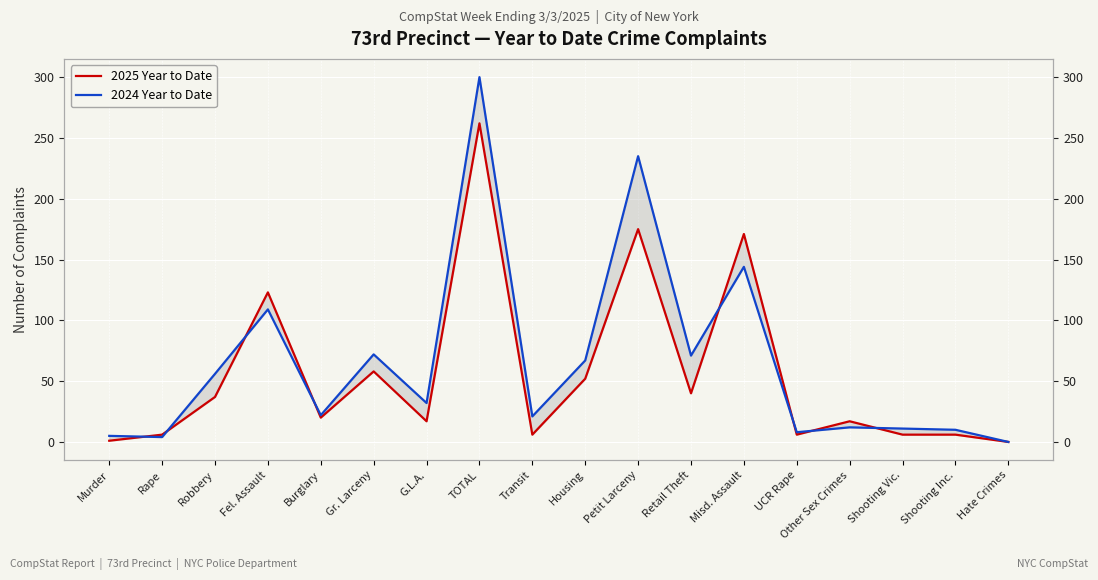

What are all the series names shown in the legend?

2025 Year to Date, 2024 Year to Date